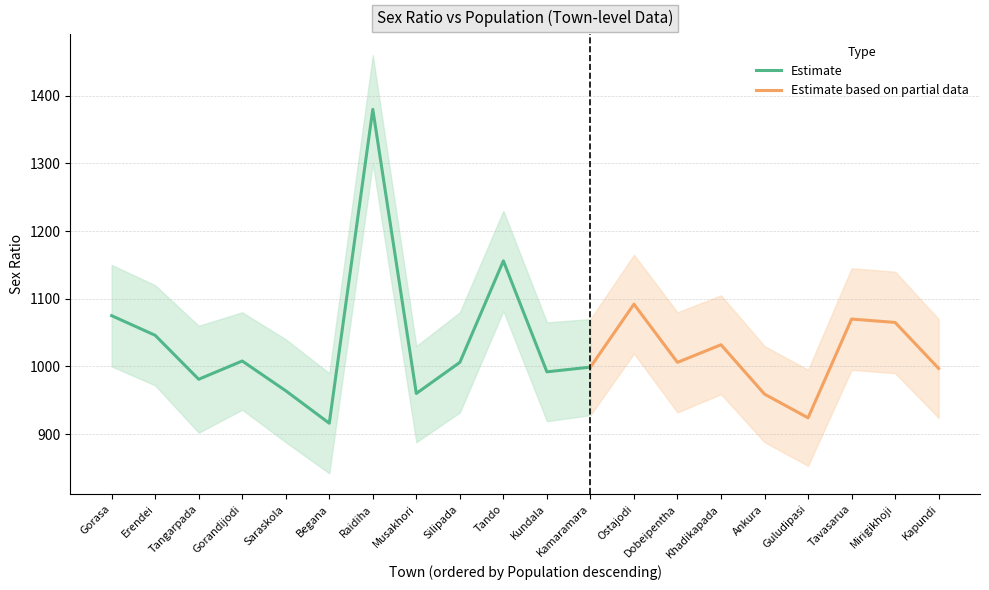

List the labels in order of POPULATION value, smallest first.

Kapundi, Mirigikhoji, Tavasarua, Guludipasi, Ankura, Khadikapada, Dobeipentha, Ostajodi, Kamaramara, Kundala, Tando, Silipada, Musakhori, Raidiha, Begana, Saraskola, Gorandijodi, Tangarpada, Erendei, Gorasa